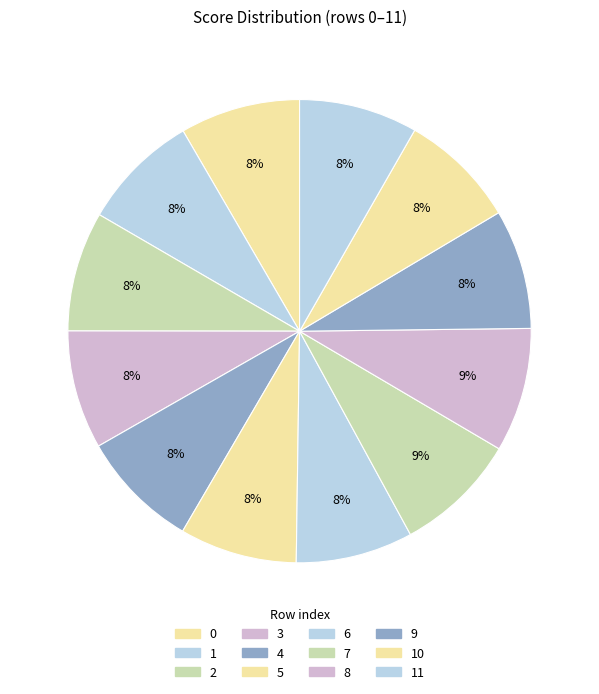

To the nearest percent, what is the average slice percentage?

8%